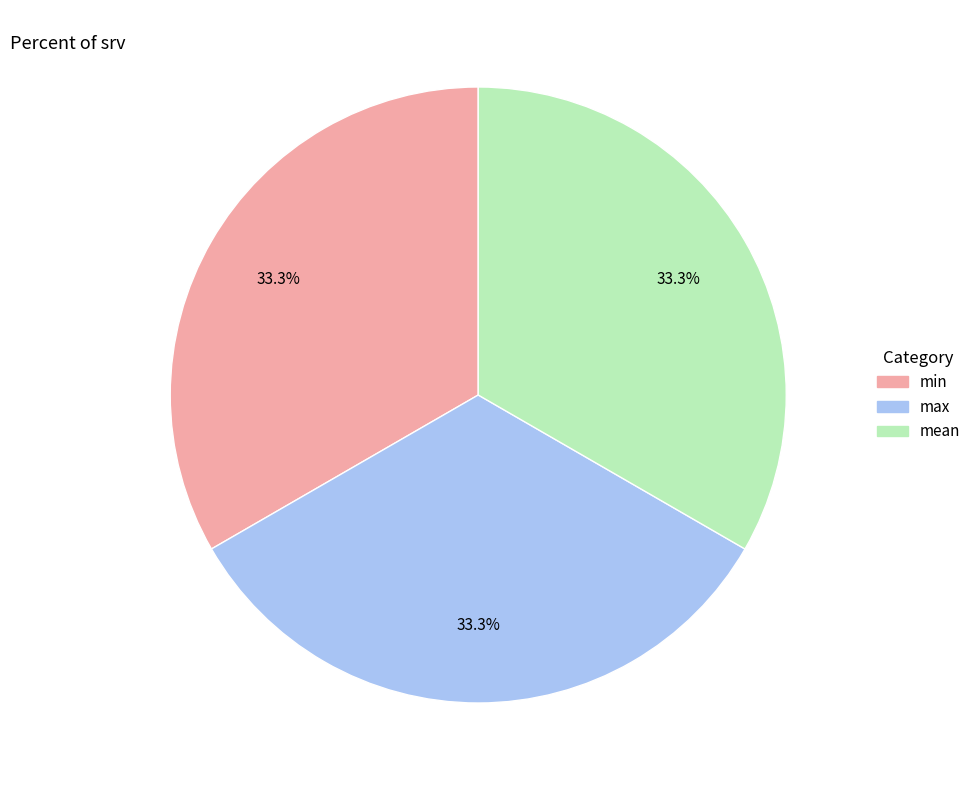

To the nearest percent, what is the average slice percentage?

33%